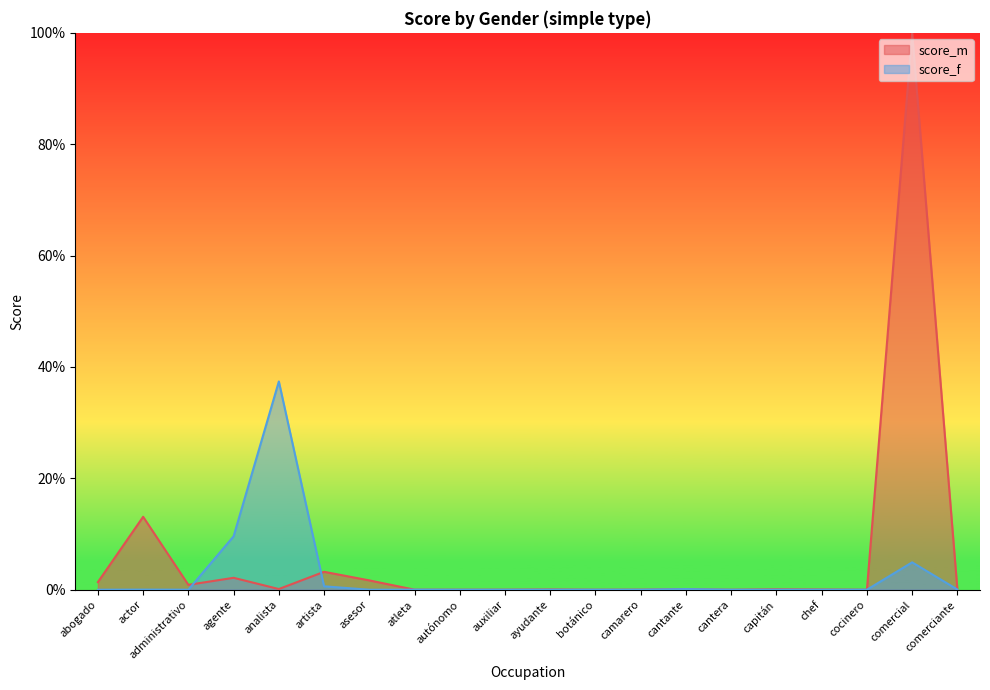

True or false: score_f and score_m cross at least once.

True